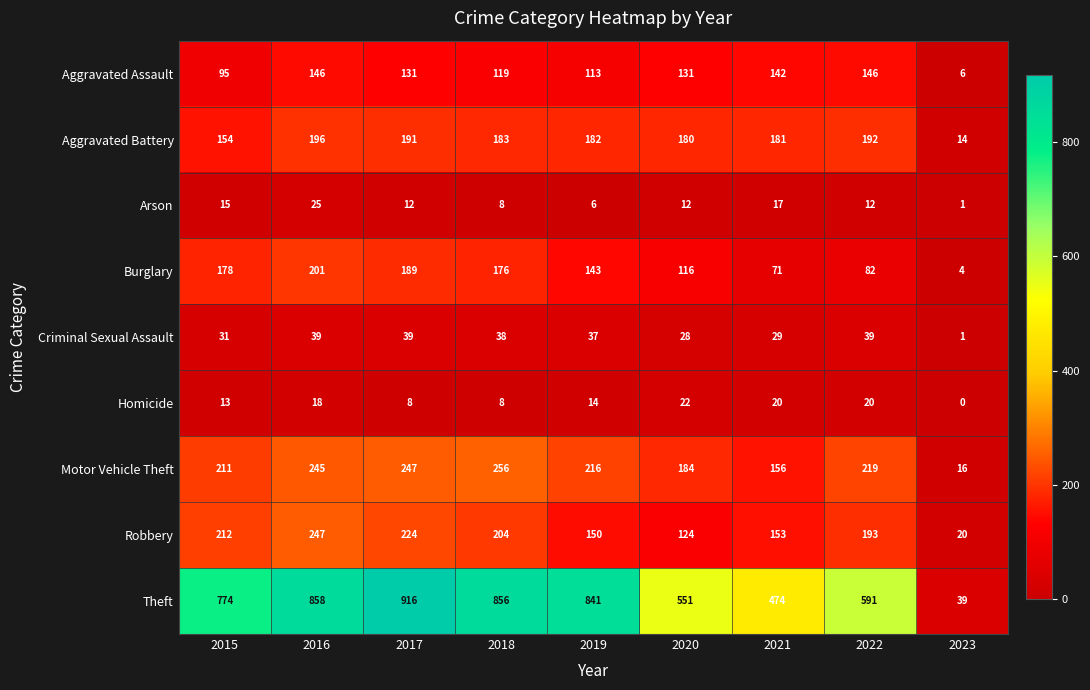

The value of Arson at 2019 is 6. True or false?

True